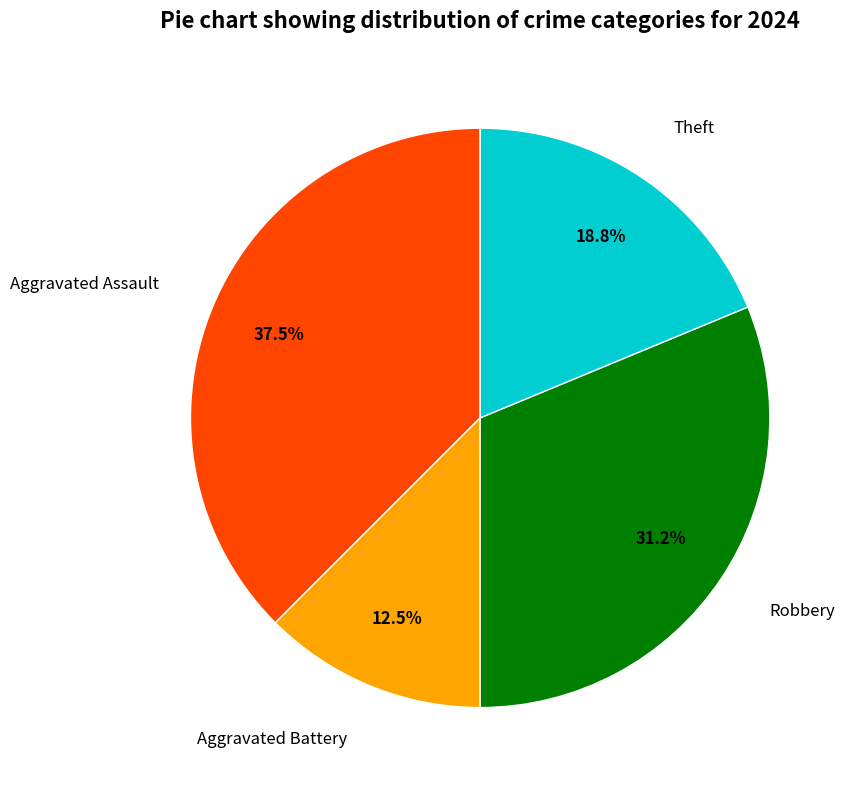

Is it true that Theft is 19% of the pie?

True